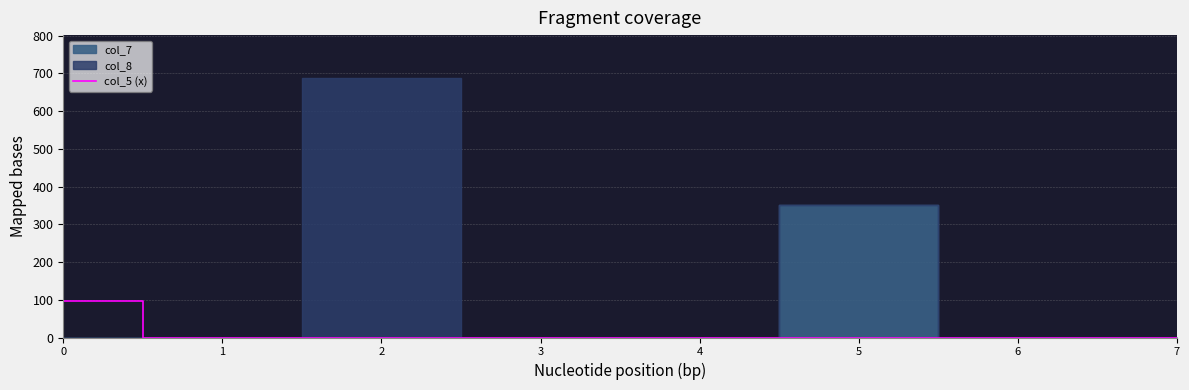

The value at 3 is 57. True or false?

False